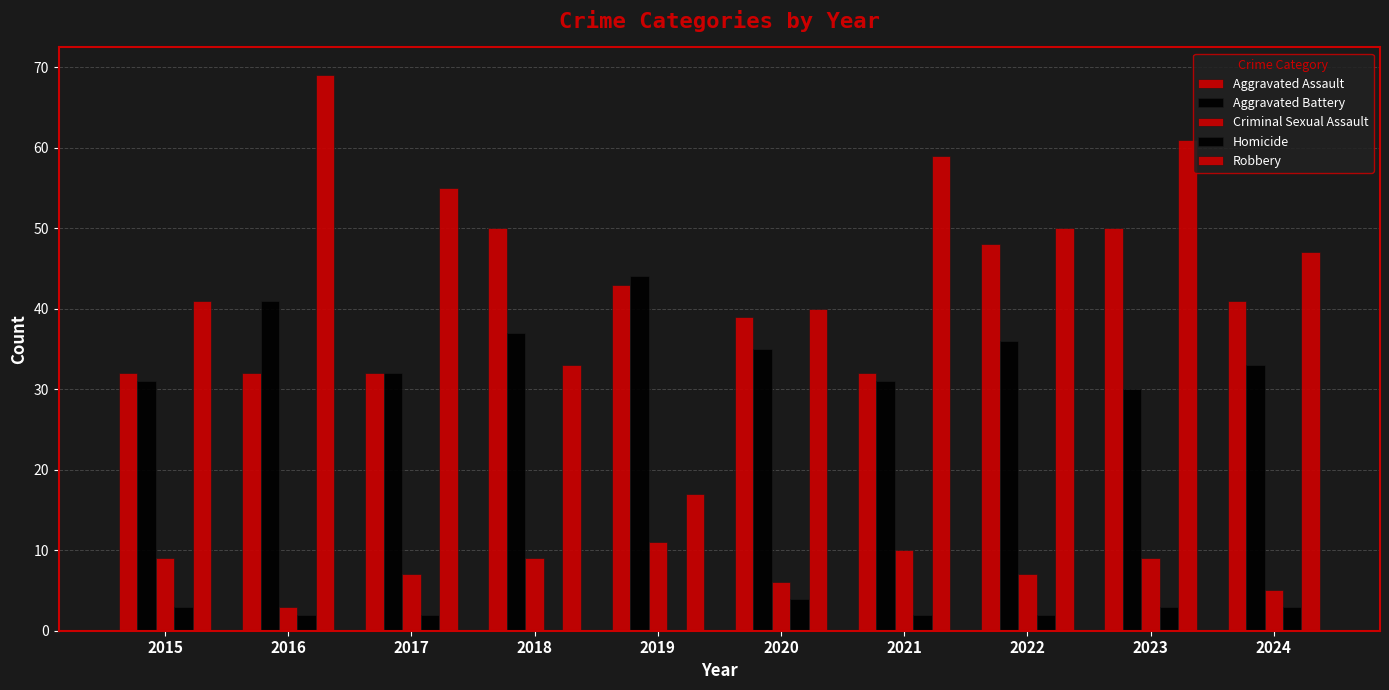

How many groups of bars are there?

10